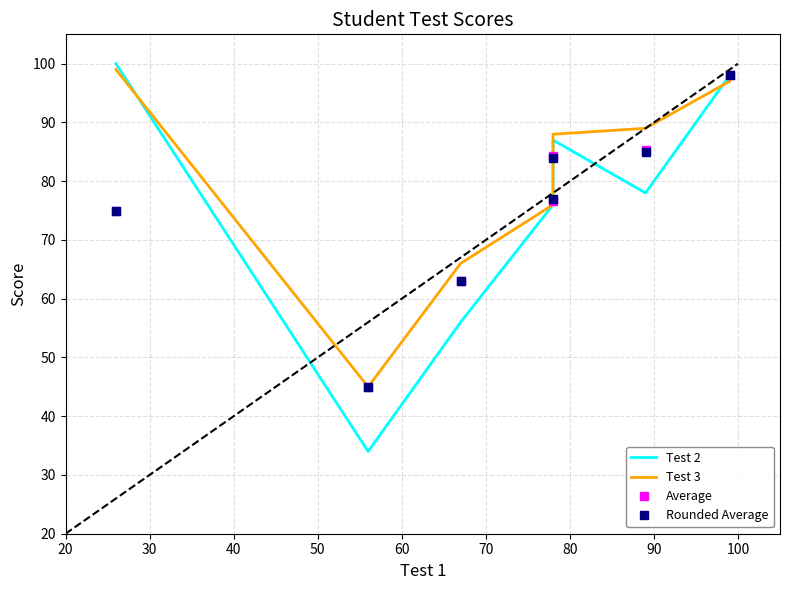

Does the chart have visible grid lines?

Yes